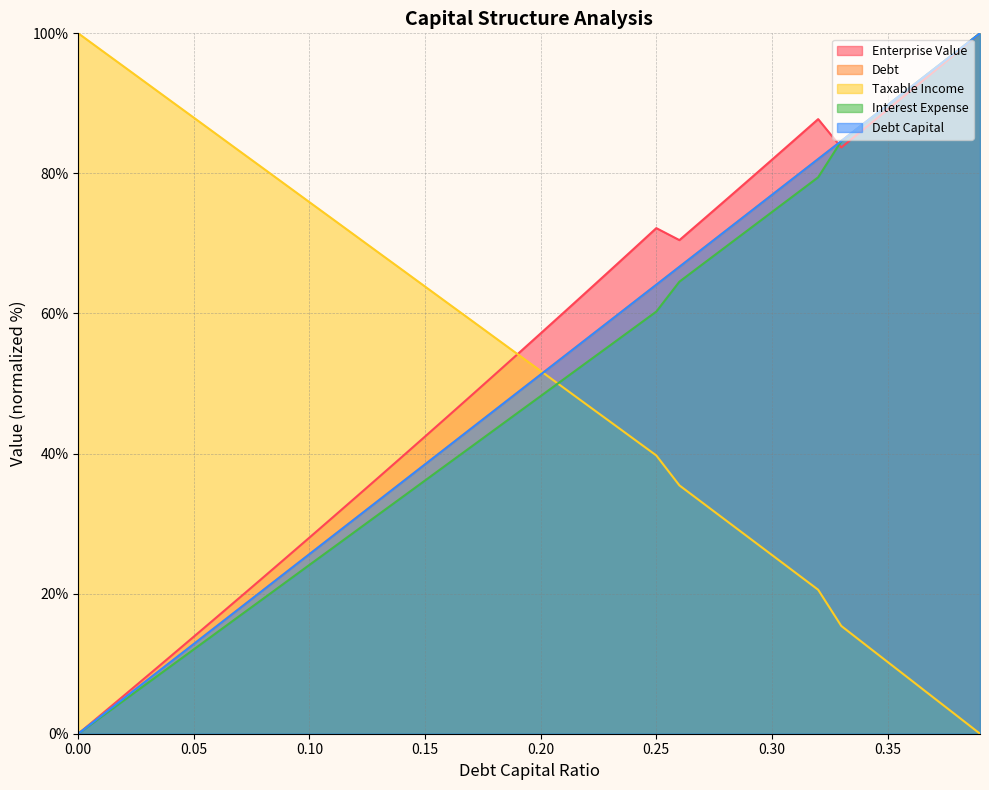

At which label does enterprise_value first exceed 57?

0.2